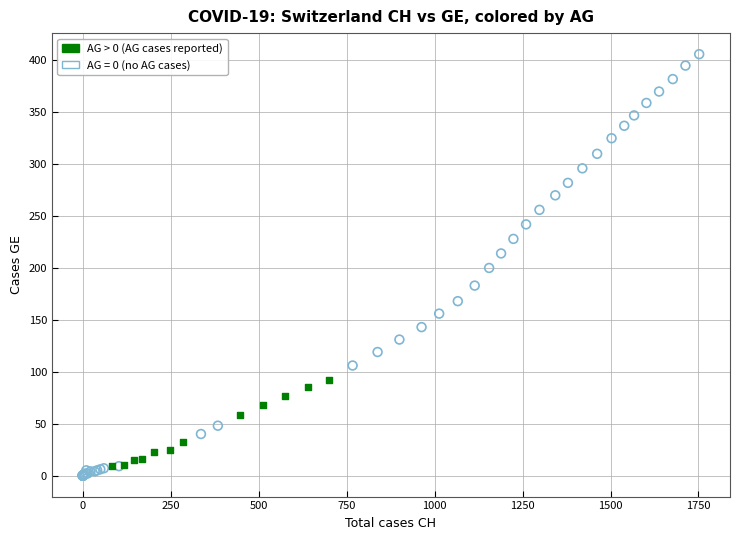

Which series reaches the maximum Y coordinate?

AG = 0 (no AG cases)